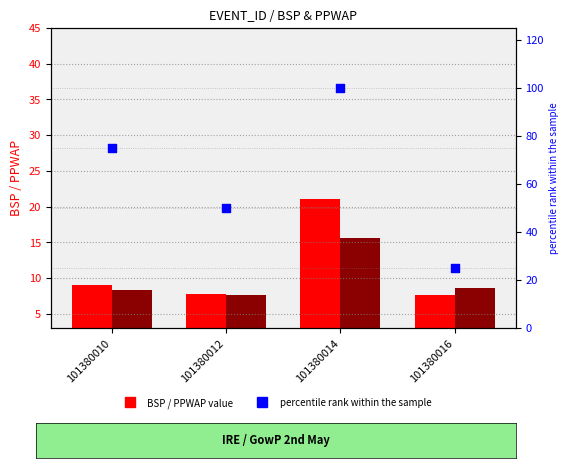

At how many categories does at least one series exceed 68?

2